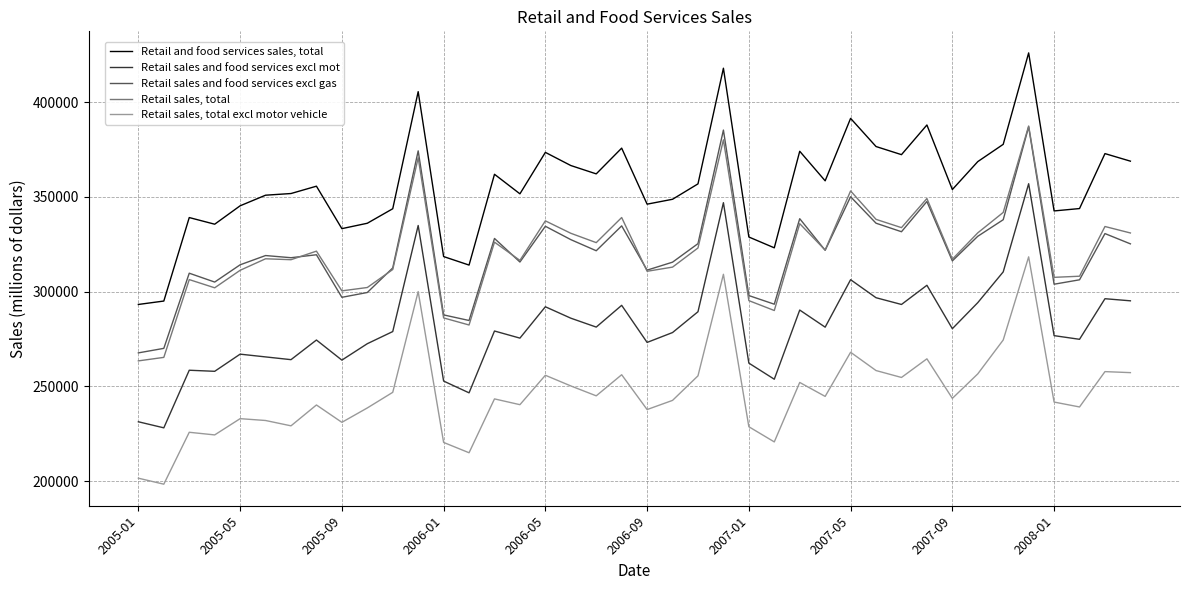

True or false: Retail sales, total excl motor vehicle and Retail and food services sales, total cross at least once.

False